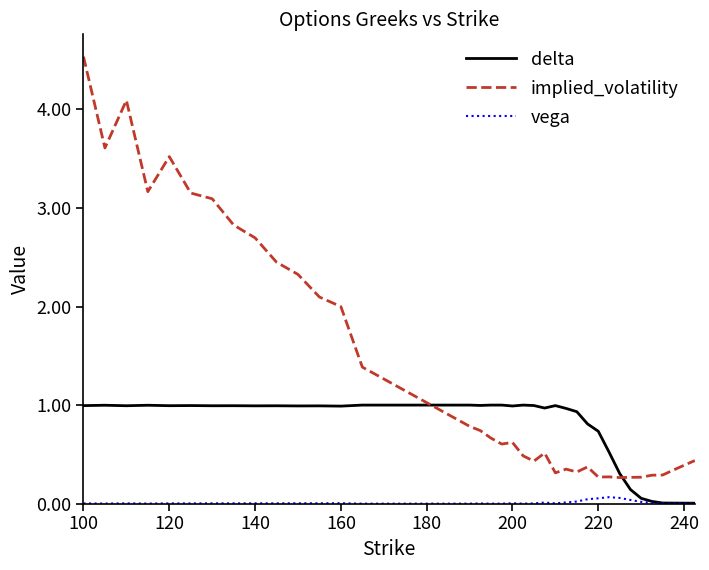

Which series has the largest total across all categories?

implied_volatility